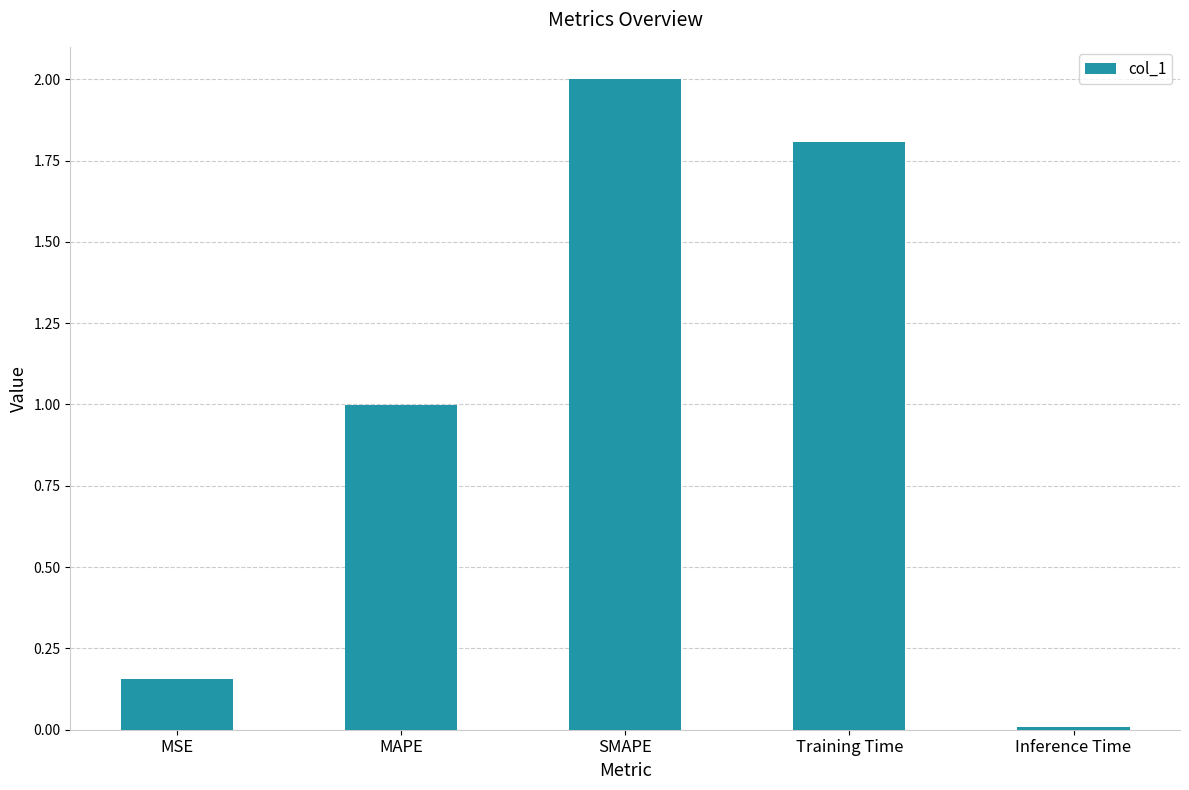

Does the chart contain any negative values?

No